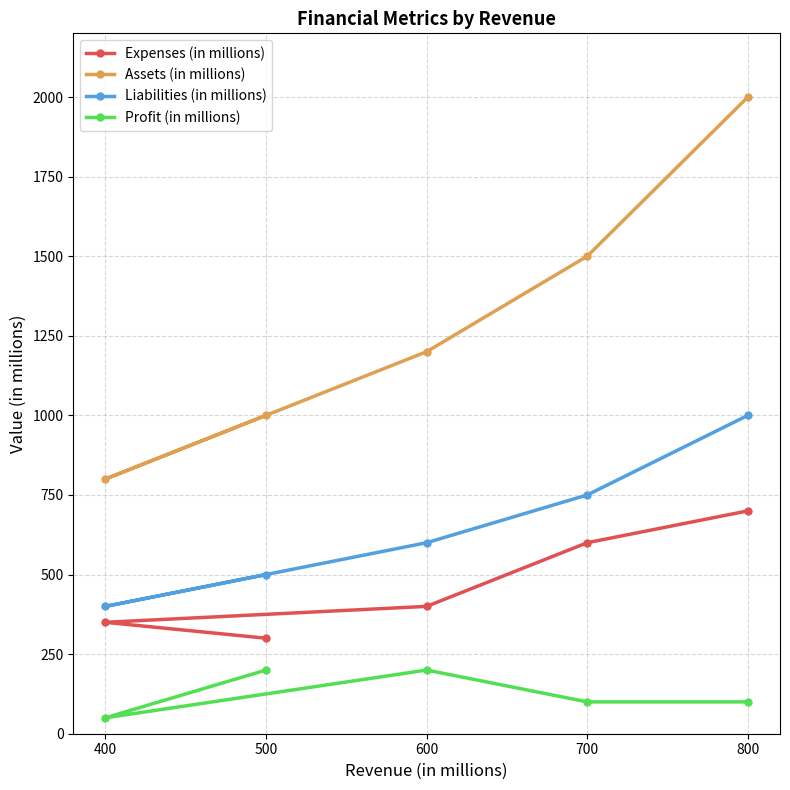

Rank the series at 800 from highest to lowest value.

Assets (in millions), Liabilities (in millions), Expenses (in millions), Profit (in millions)